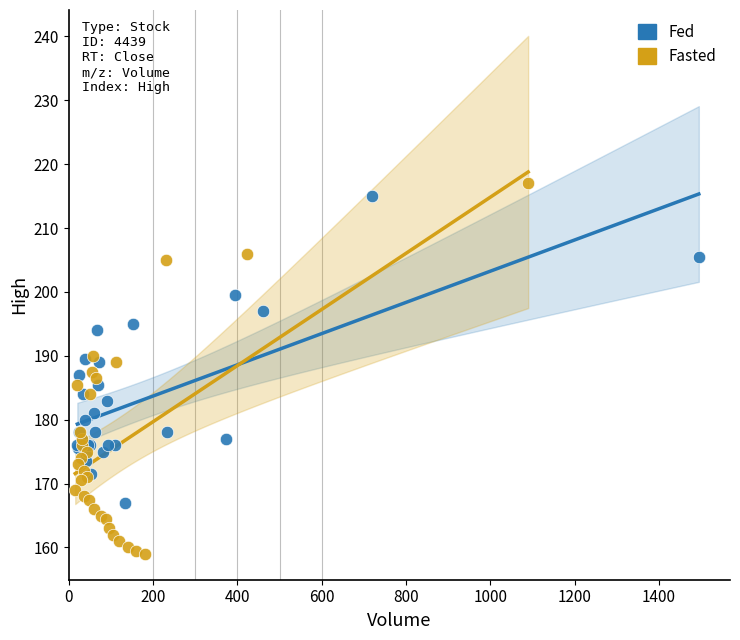

Which series reaches the minimum Y coordinate?

Fasted